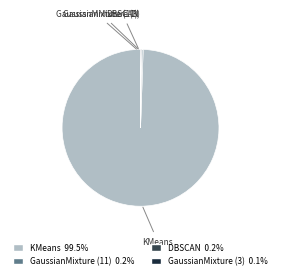

What is the largest slice in the pie chart?

KMeans